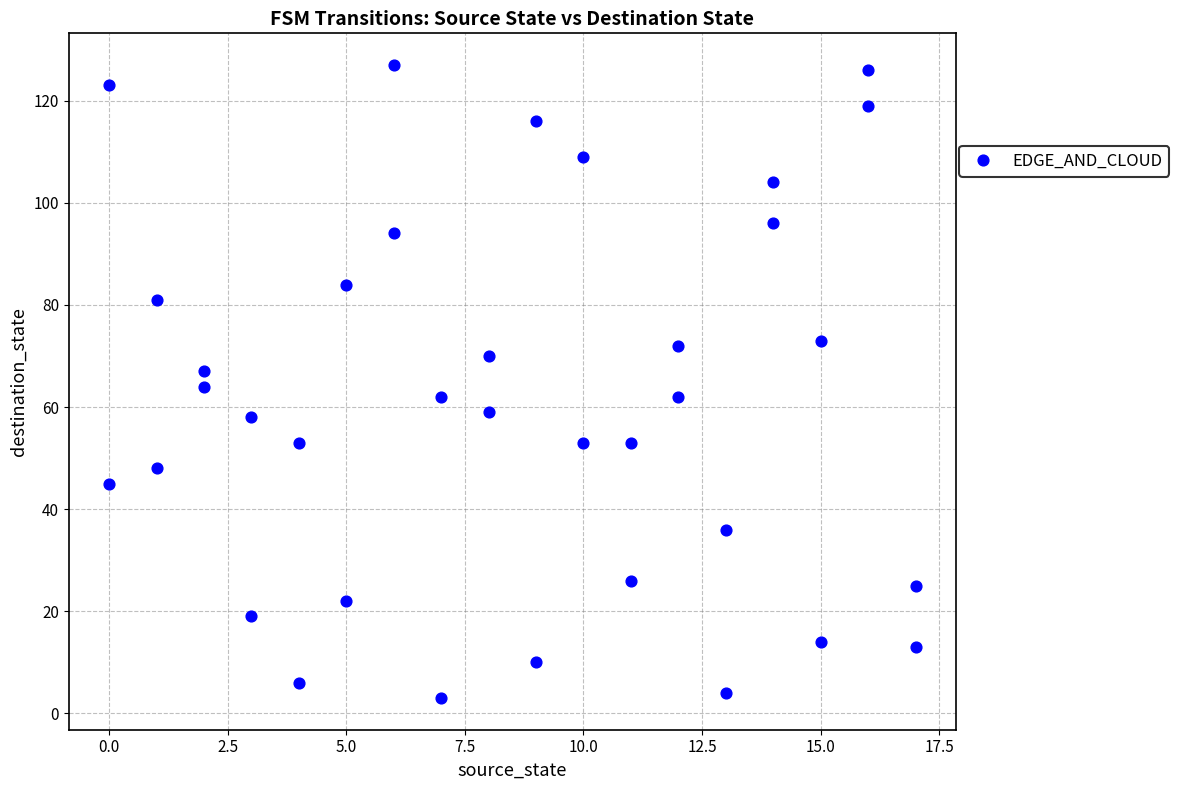

What is the range of Y values (max minus min)?

124